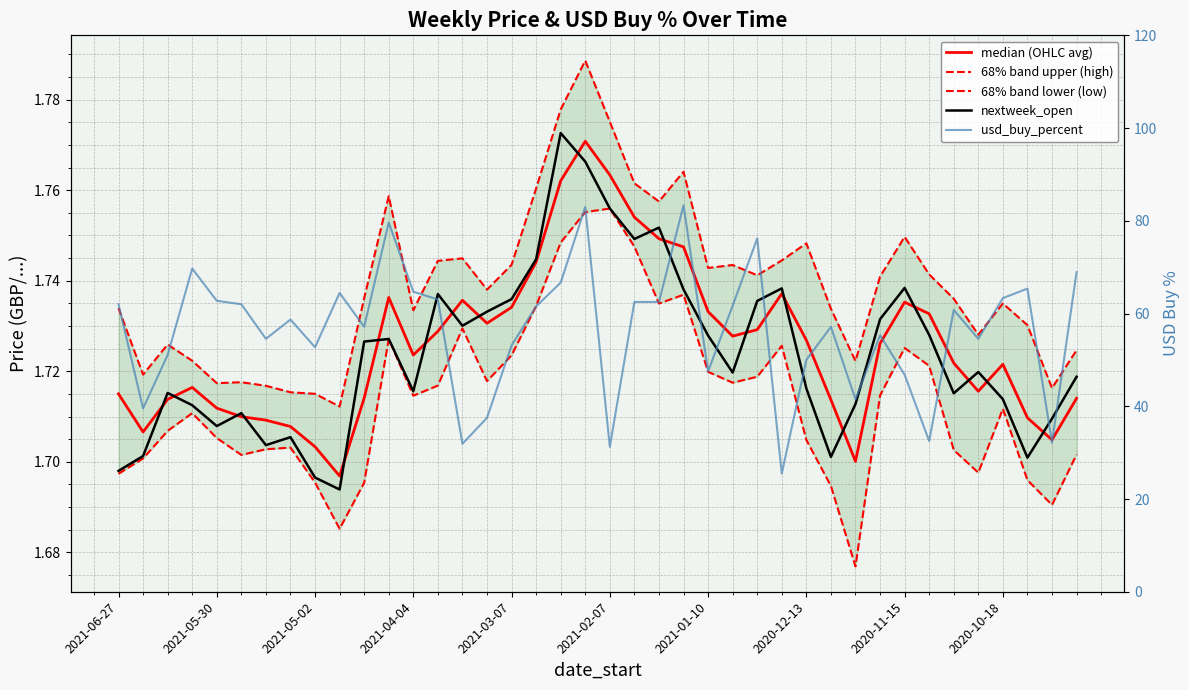

Rank the categories by usd_buy_percent value from lowest to highest.

27, 20, 14, 38, 33, 15, 2021-05-30, 30, 32, 24, 28, 2021-05-02, 2020-11-15, 16, 2021-01-10, 35, 31, 10, 29, 2020-12-13, 34, 17, 25, 2021-06-27, 2021-02-07, 21, 22, 2021-03-07, 13, 36, 2020-10-18, 12, 37, 18, 39, 2021-04-04, 26, 11, 19, 23